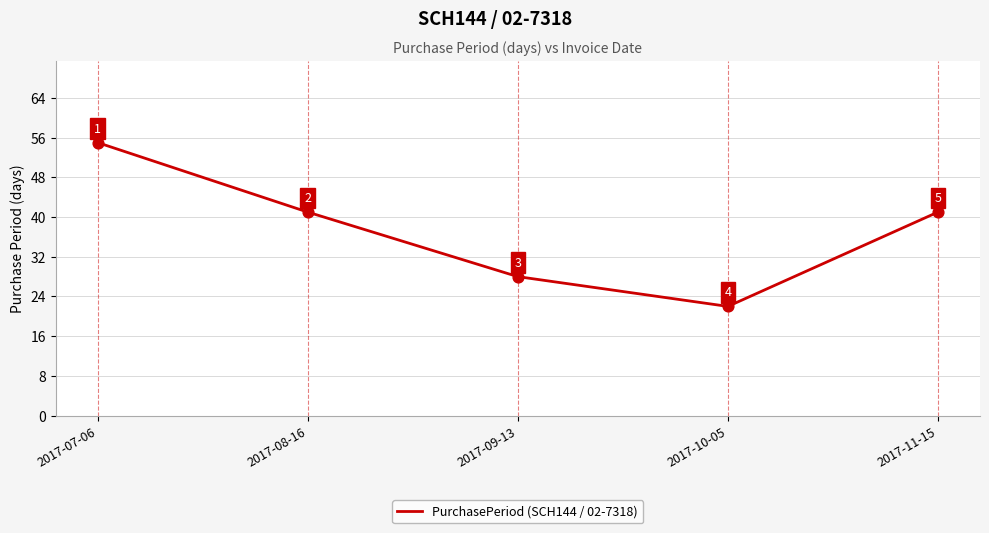

What is the change in value from 2017-10-05 to 2017-11-15?

+19